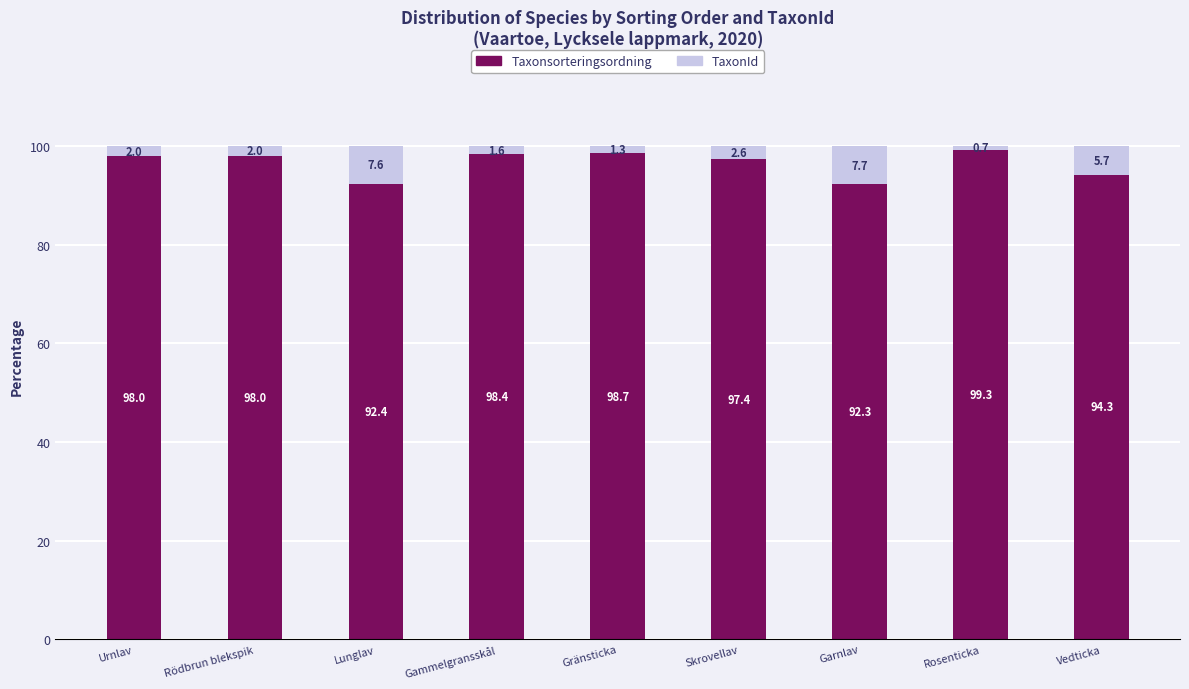

What is the lowest value of the Taxonsorteringsordning series?

92.3